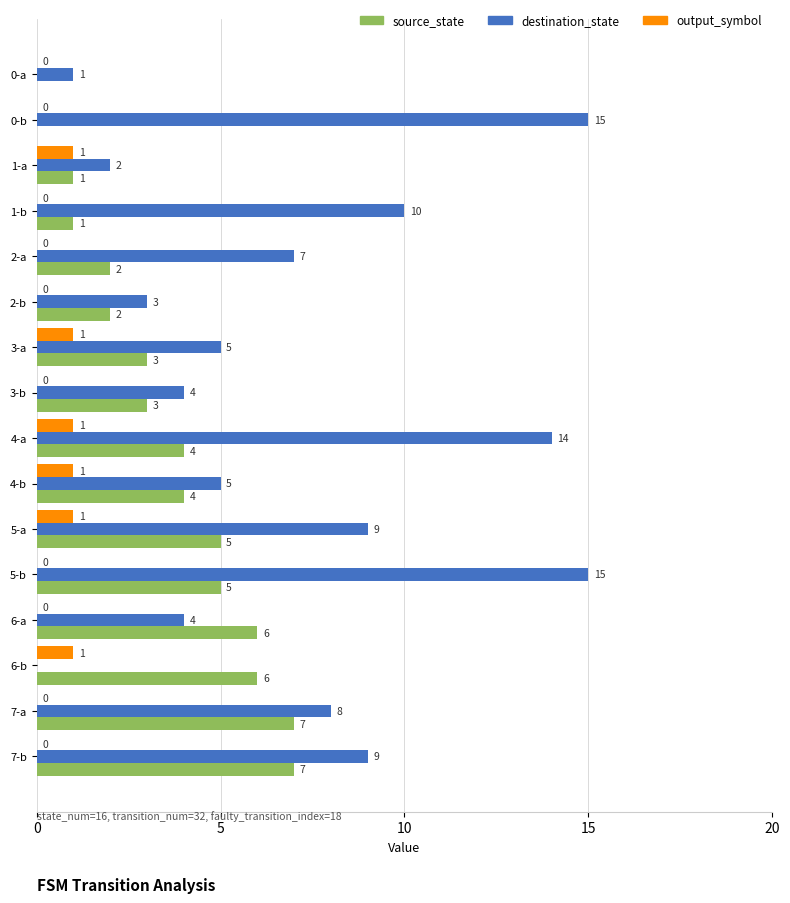

How many output_symbol values are between 0 and 1?

16